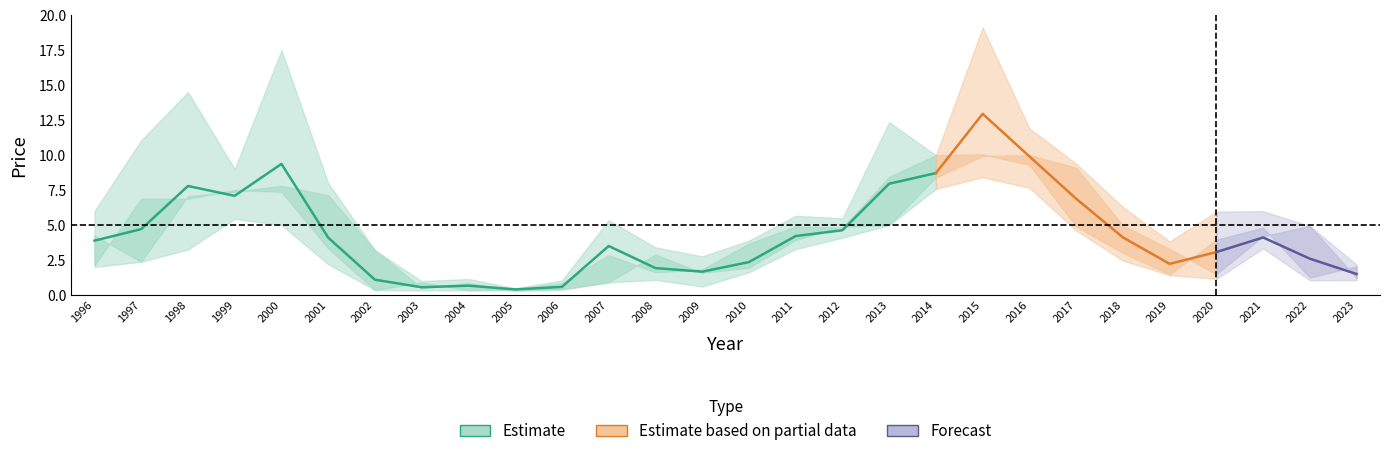

What is the sum of the year_high values at 2009 and 2004?

3.9